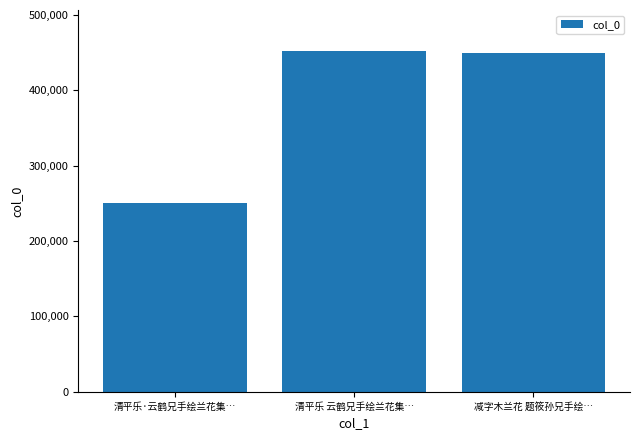

What is the maximum value shown in the chart?

452533